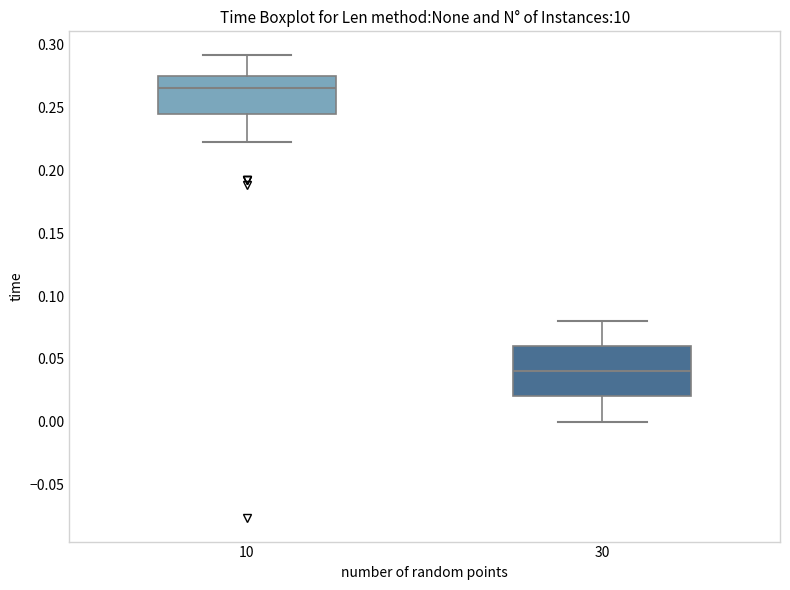

Where is the lower edge of the box at x = 10 on the y-axis? The values are not printed on the chart, so give them approximately, as read against the axis.

0.245